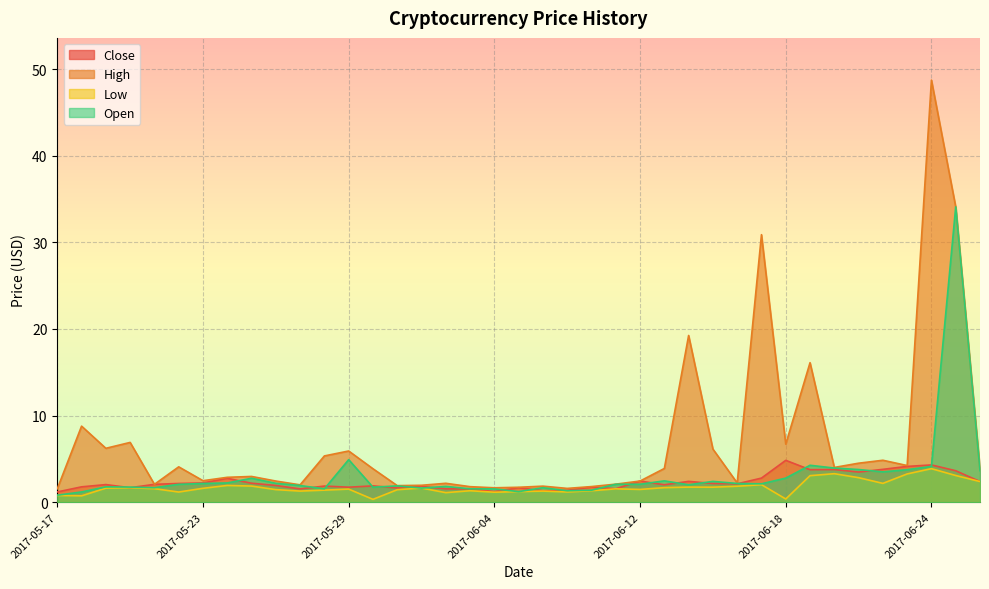

At which category does Open reach its first local peak?

2017-05-19